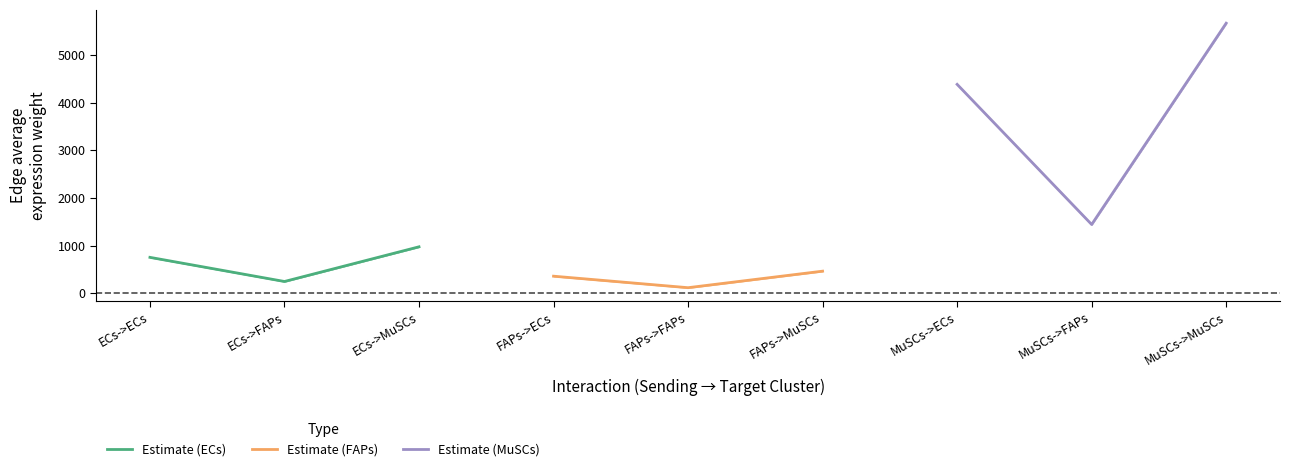

Is it true that Estimate (ECs) equals 755.1 at ECs->ECs?

True